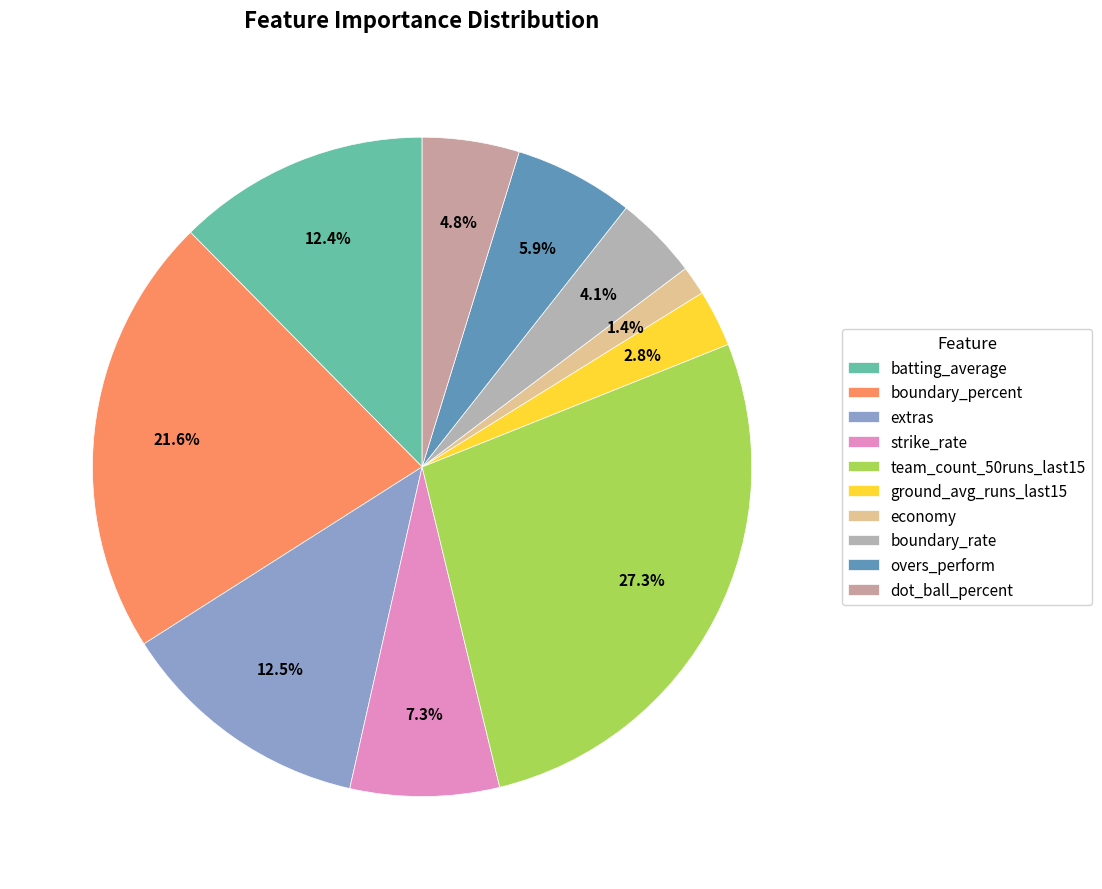

Rank the categories by value from lowest to highest.

economy, ground_avg_runs_last15, boundary_rate, dot_ball_percent, overs_perform, strike_rate, batting_average, extras, boundary_percent, team_count_50runs_last15